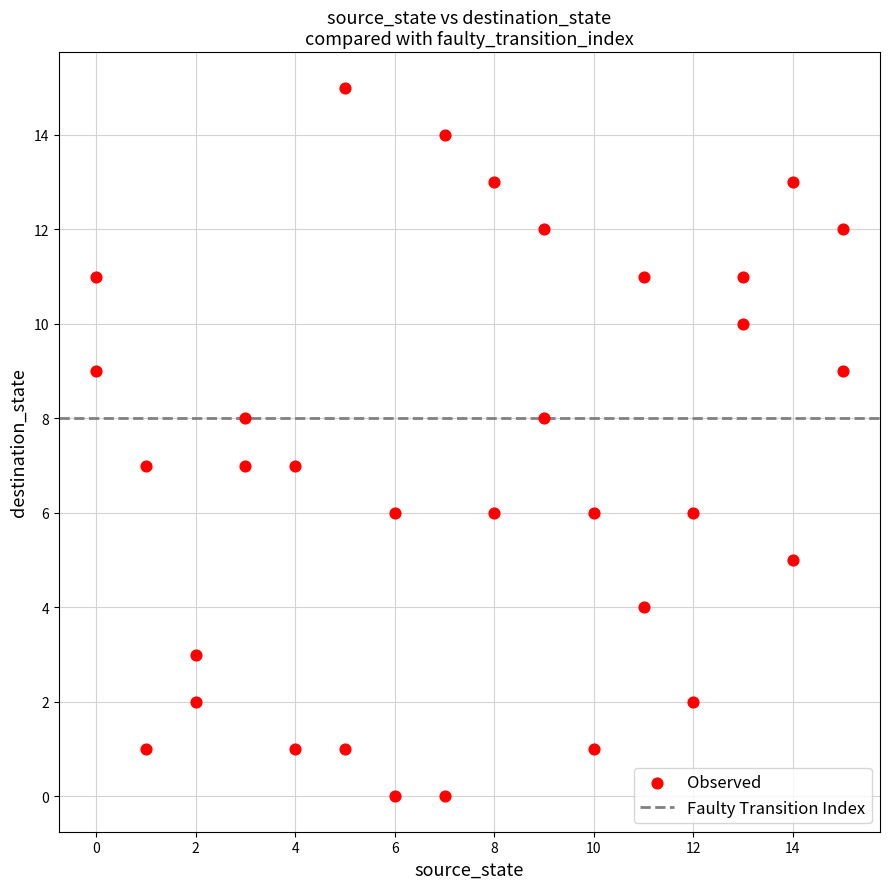

What is the range of X values (max minus min)?

15